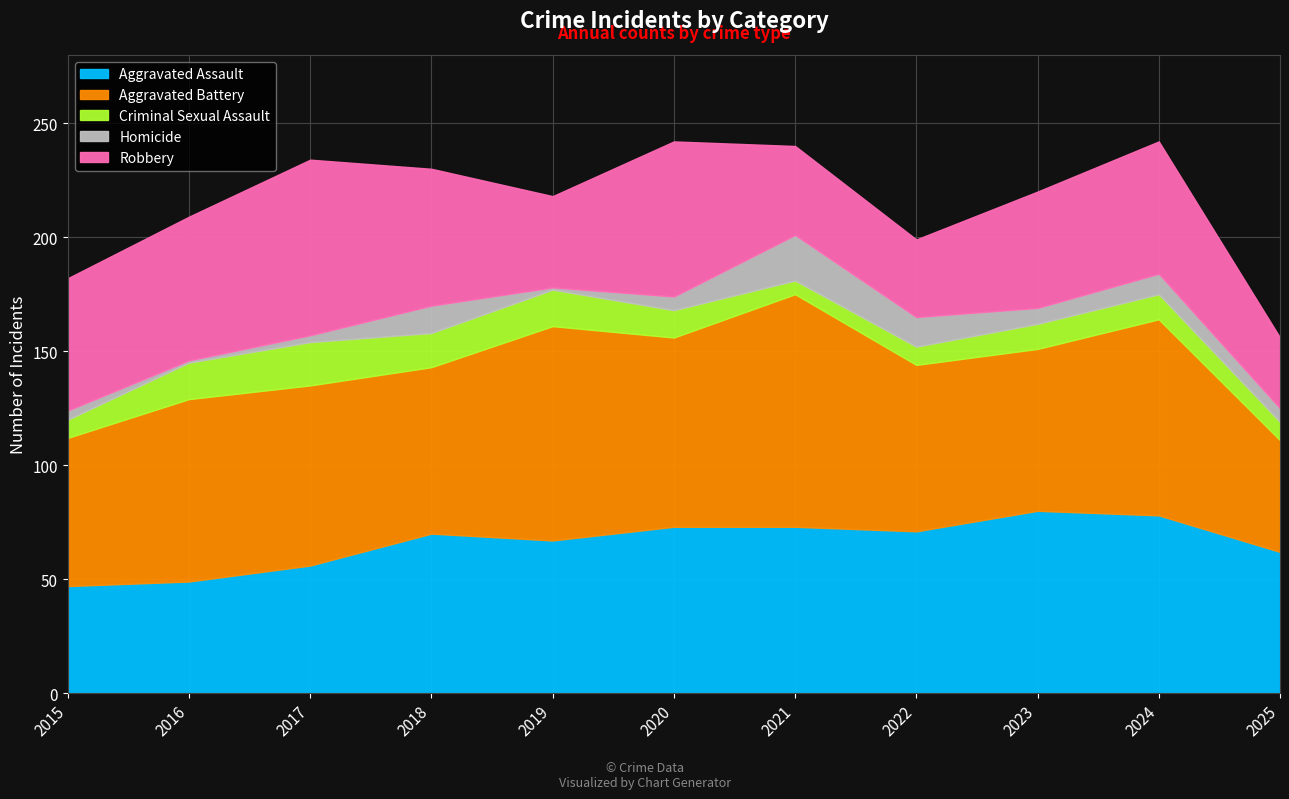

True or false: Robbery and Homicide cross at least once.

False